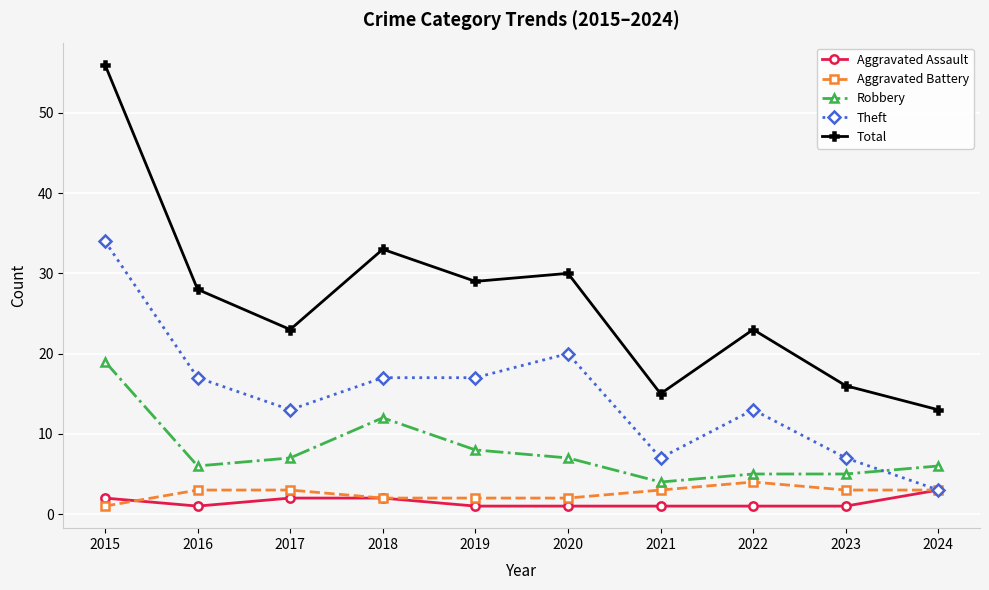

Which series changed the most between 2015 and 2018?

Total